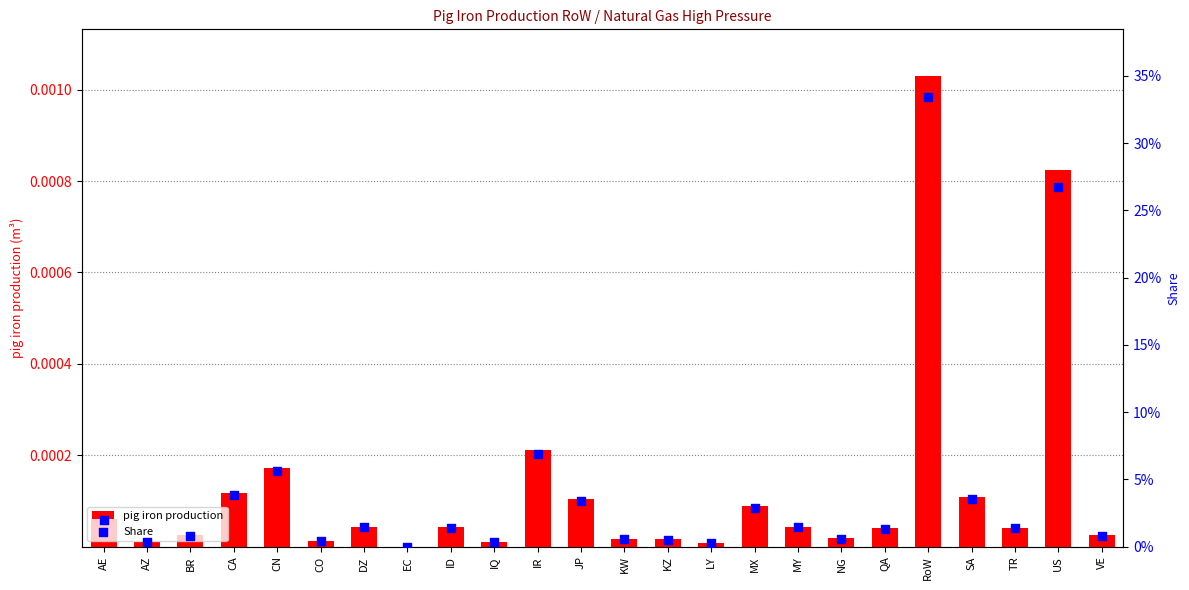

What are all the series names shown in the legend?

pig iron production, Share